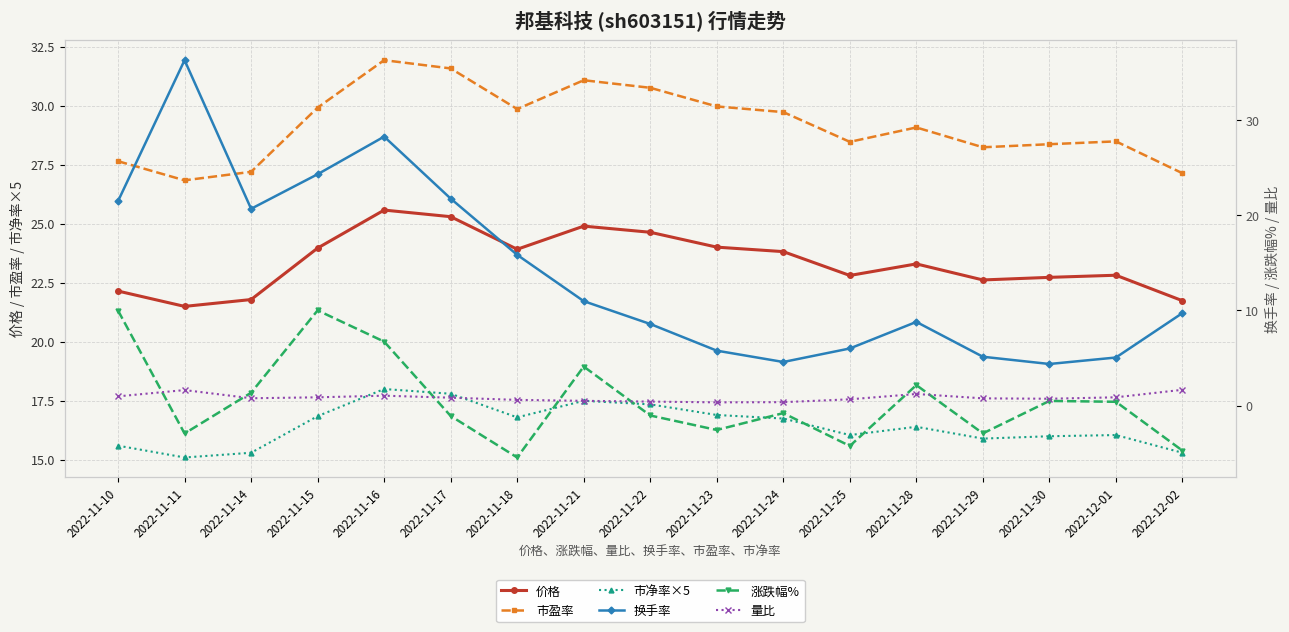

At which category is the sum across all series the highest?

2022-11-16